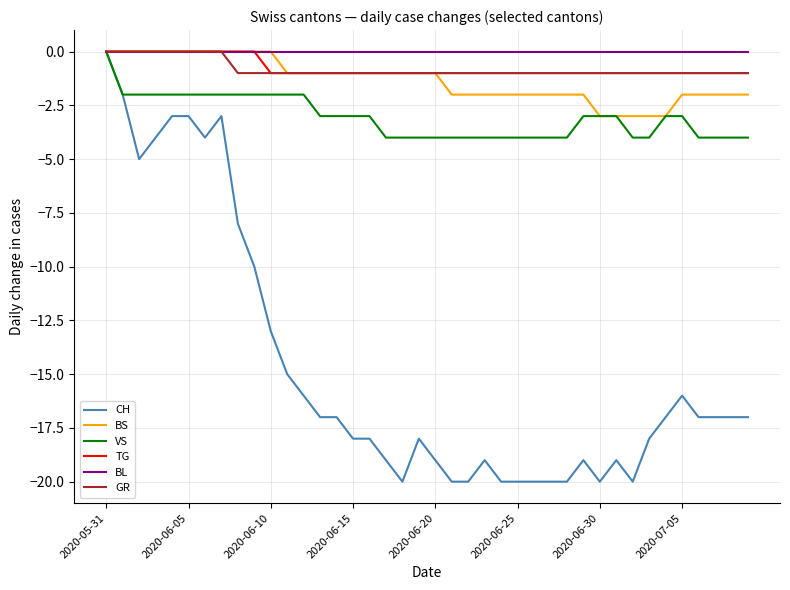

Which series has the largest range (max minus min)?

CH